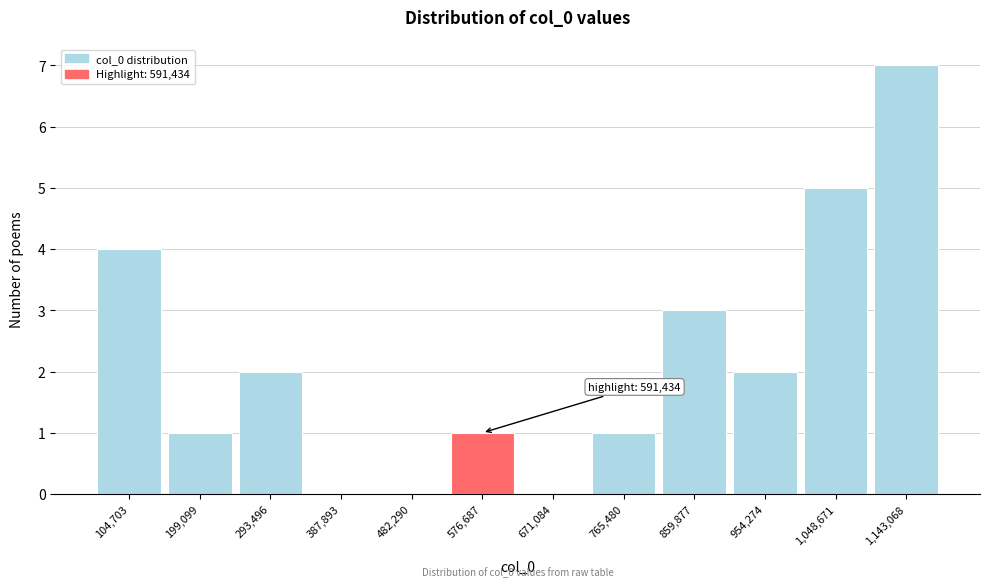

Reading left to right, extract all data points from this chart.

104,703=4	199,099=1	293,496=2	387,893=0	482,290=0	576,687=1	671,084=0	765,480=1	859,877=3	954,274=2	1,048,671=5	1,143,068=7